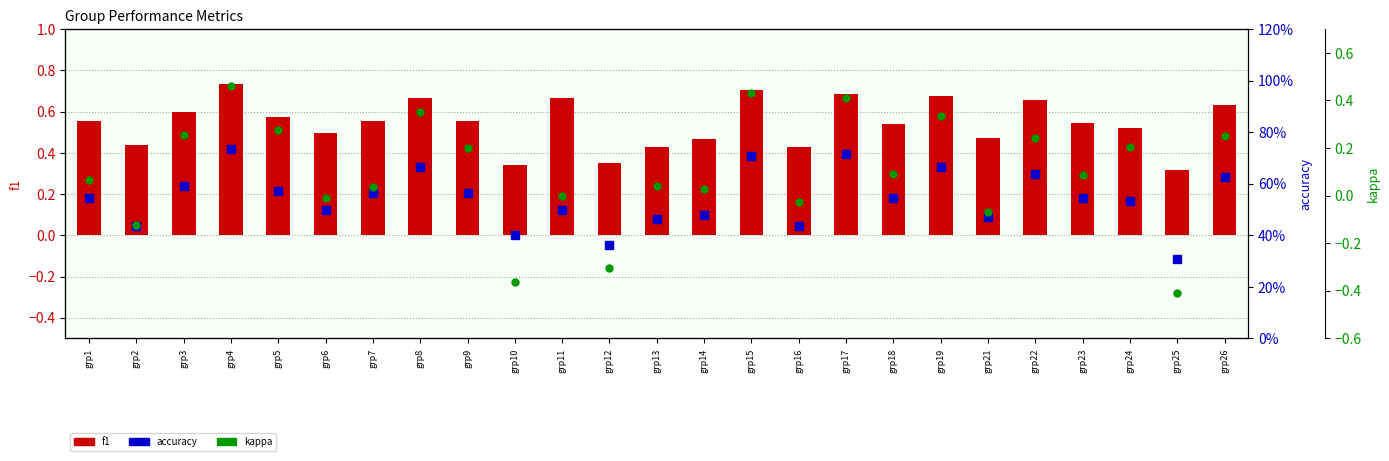

What is the difference between the second highest and minimum values in the f1 series?

0.4